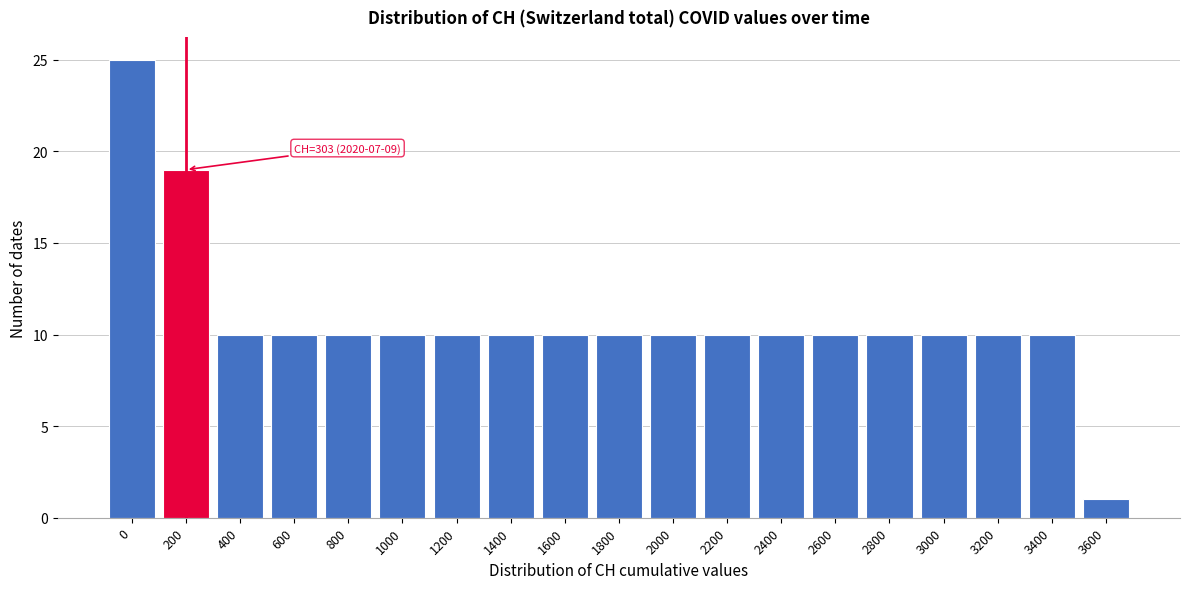

Reading right to left, transcribe all the data shown in this chart.

1	10	10	10	10	10	10	10	10	10	10	10	10	10	10	10	10	19	25